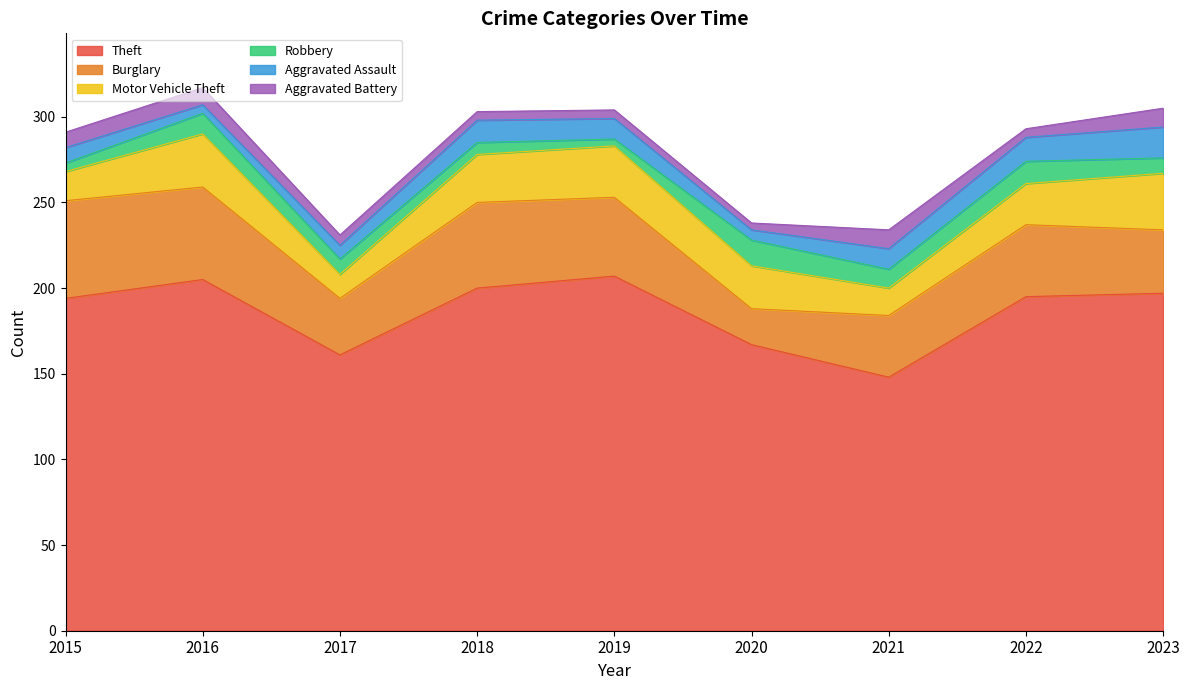

Reading left to right, list all the values displayed in this chart.

Theft: 194	205	161	200	207	167	148	195	197
Burglary: 57	54	33	50	46	21	36	42	37
Motor Vehicle Theft: 17	31	14	28	30	25	16	24	33
Robbery: 5	12	9	7	4	15	11	13	9
Aggravated Assault: 9	5	8	13	12	6	12	14	18
Aggravated Battery: 9	10	6	5	5	4	11	5	11